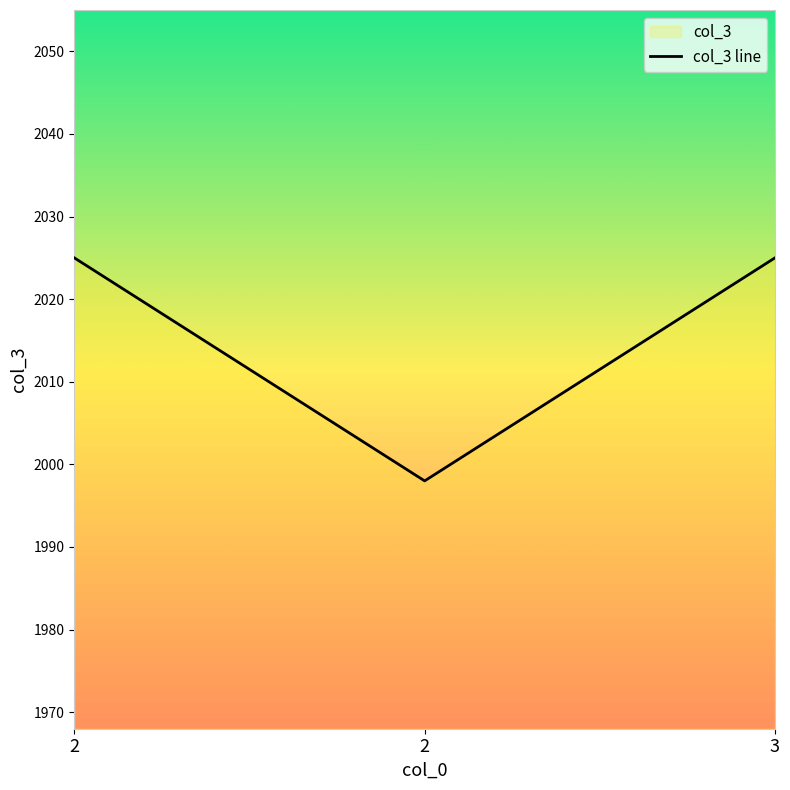

At which label is the value closest to 2011?

2